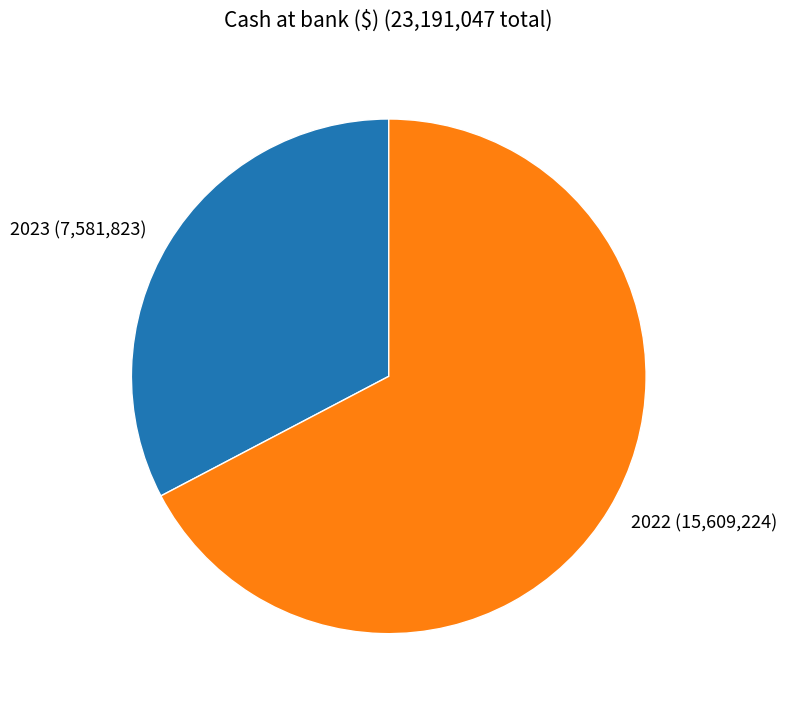

Do 2023 and 2022 together represent more than half of the pie?

Yes